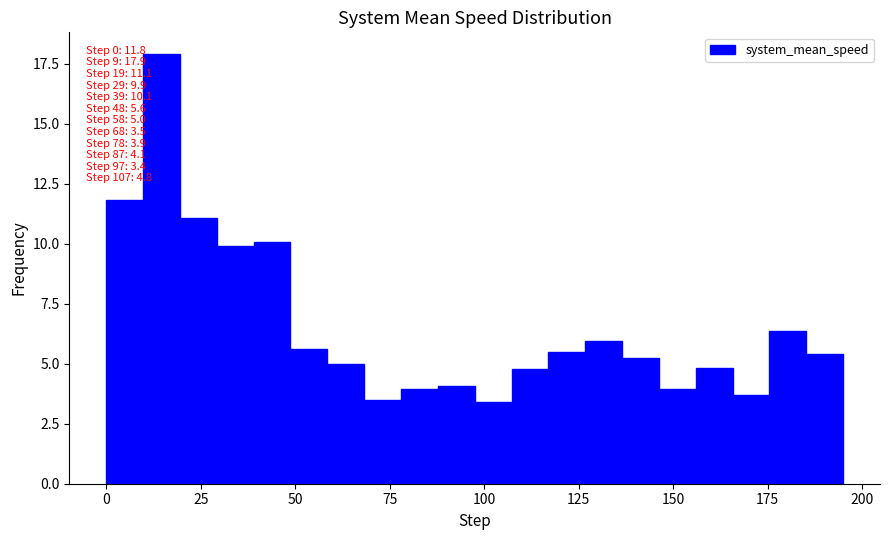

Around what value on the x-axis is the tallest bar? Give the approximate position of its centre, as read against the axis.

15